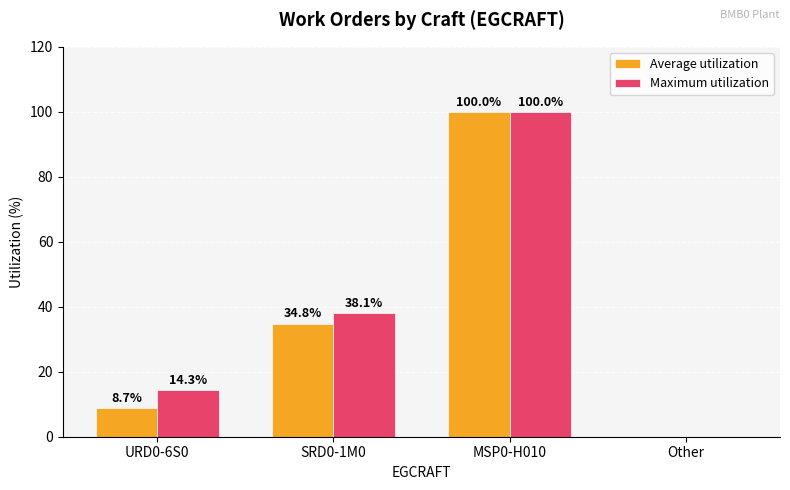

At which category is the sum across all series the highest?

MSP0-H010